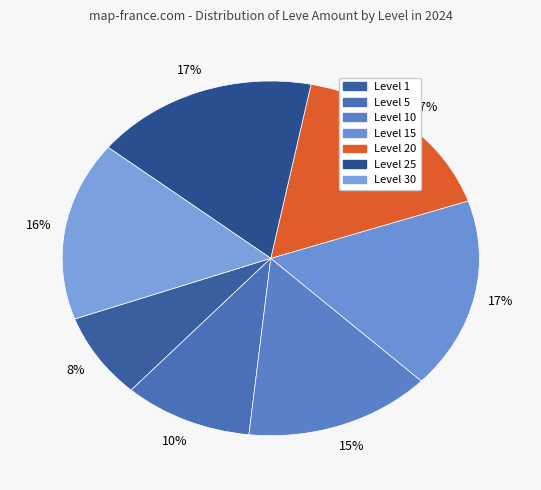

Count the number of slices in the pie.

7